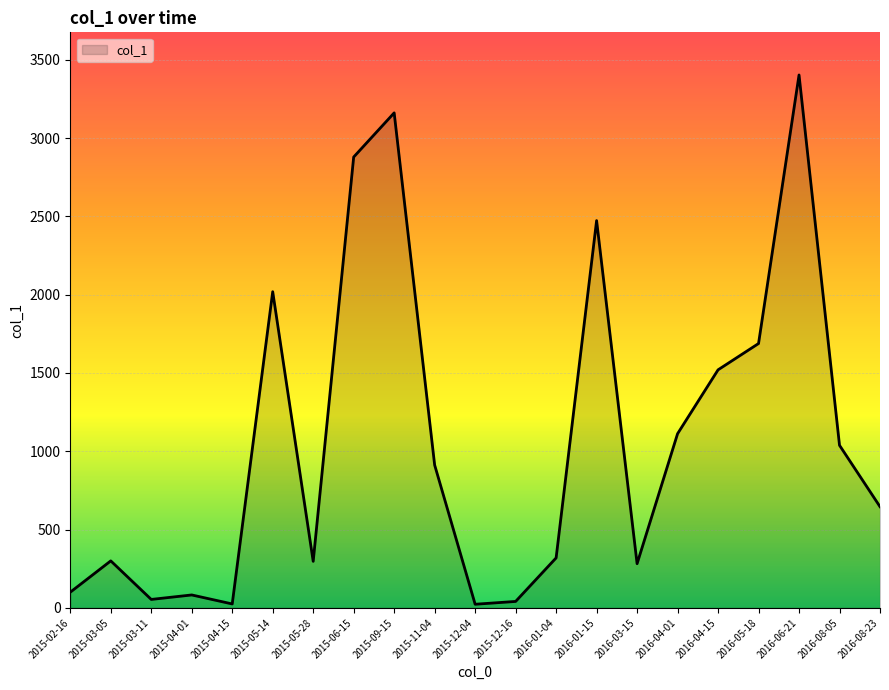

True or false: the data shows 1586.6 at 2015-11-04.

False